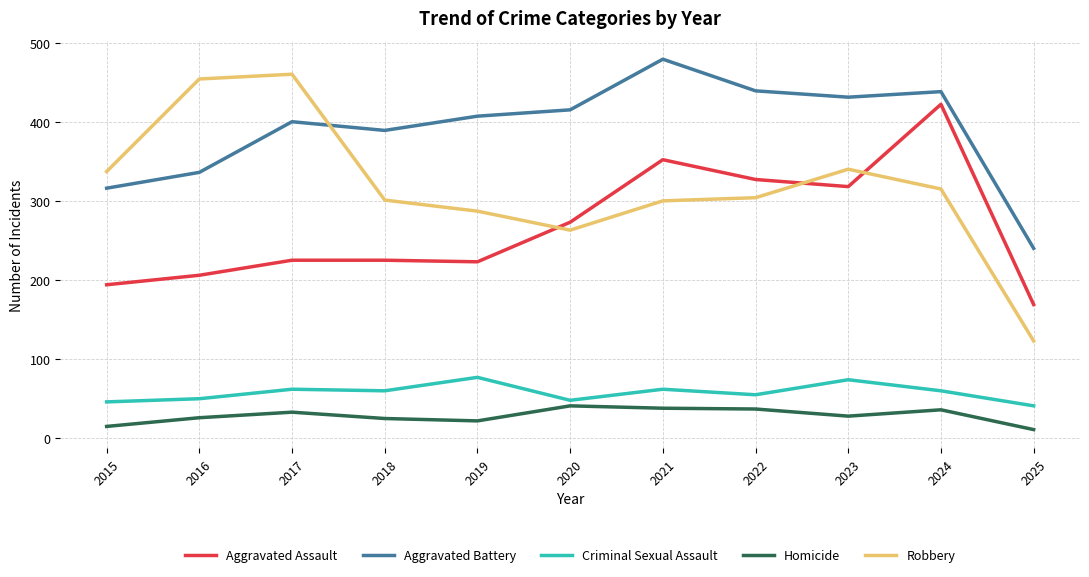

What is the total value across all series at 2024?

1271